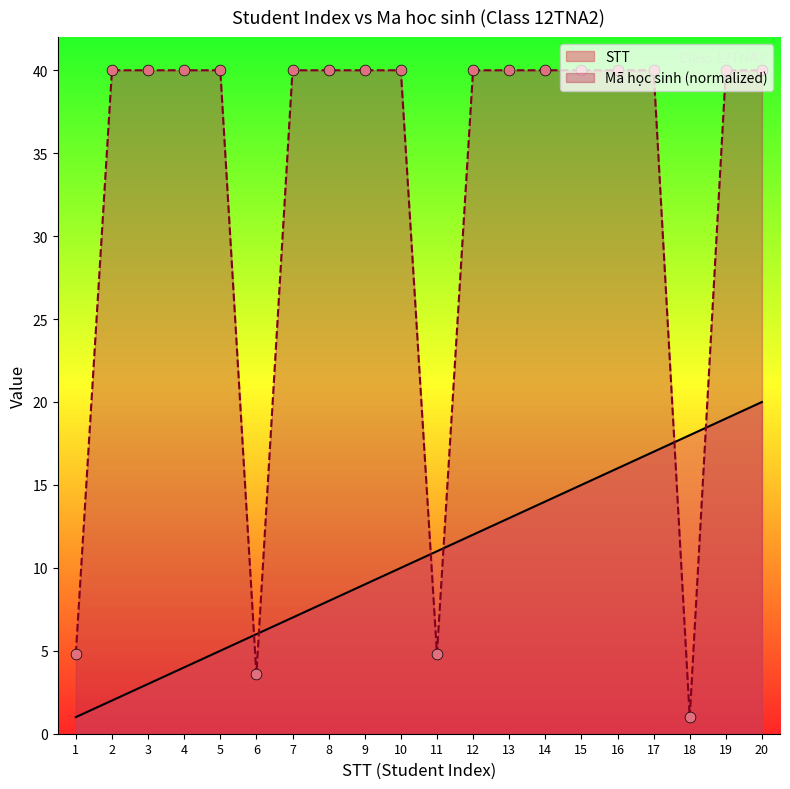

At how many categories does at least one series exceed 25?

16